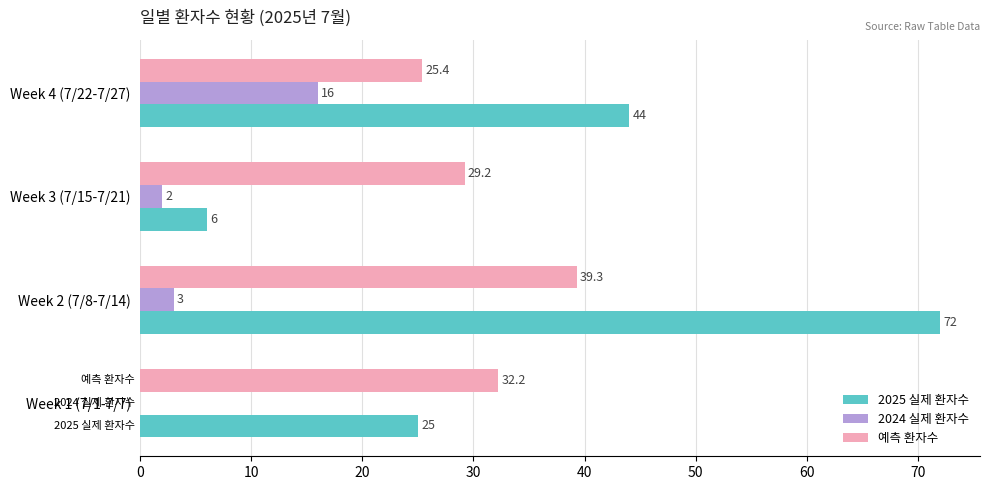

What is the sum of the 2024 실제 환자수 values at Week 4 (7/22-7/27) and Week 2 (7/8-7/14)?

19.0